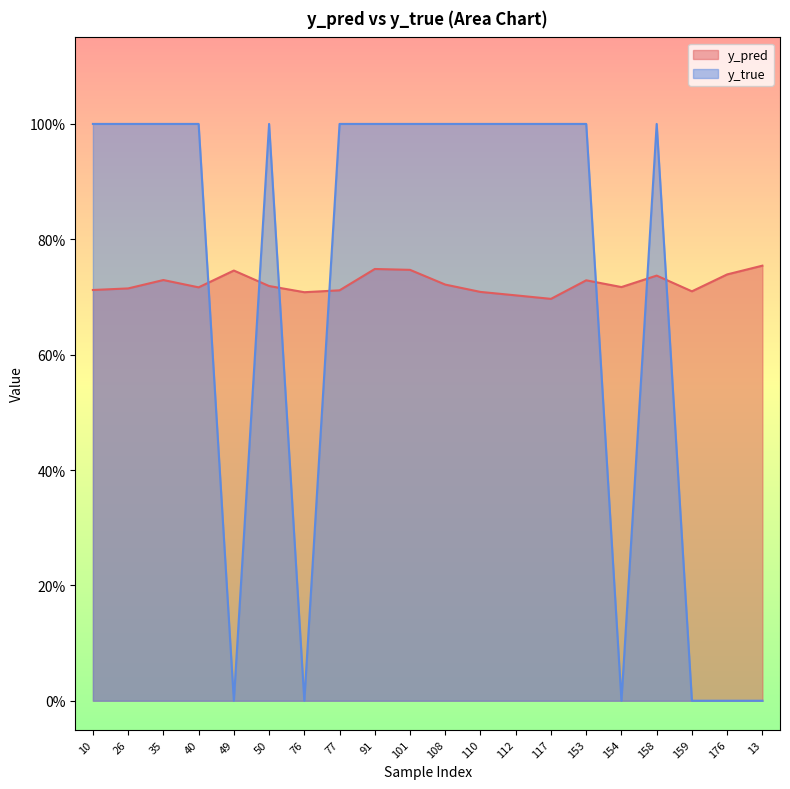

What is the total value across all series at 50?

1.7